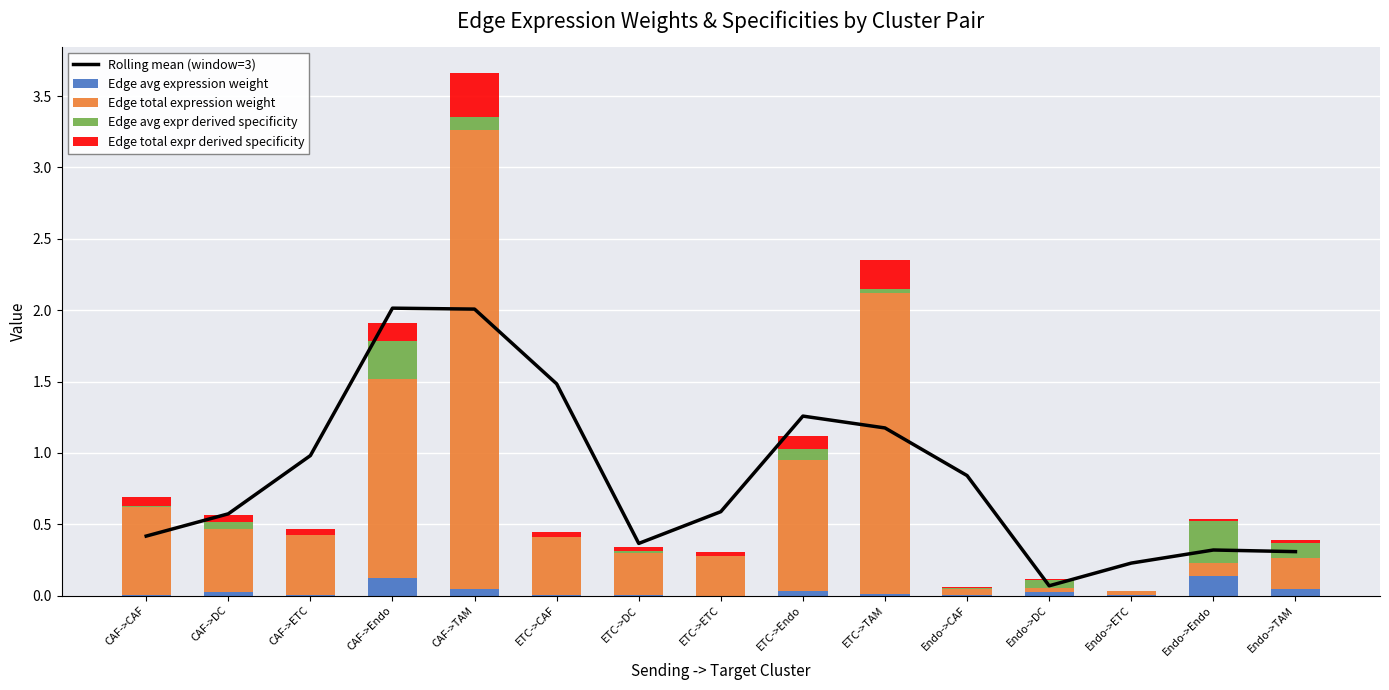

Reading left to right, transcribe all the data shown in this chart.

Rolling mean (window=3): 0.4	0.6	1.0	2.0	2.0	1.5	0.4	0.6	1.3	1.2	0.8	0.1	0.2	0.3	0.3
Edge avg expression weight: 0.0	0.0	0.0	0.1	0.0	0.0	0.0	0.0	0.0	0.0	0.0	0.0	0.0	0.1	0.0
Edge total expression weight: 0.6	0.4	0.4	1.4	3.2	0.4	0.3	0.3	0.9	2.1	0.0	0.0	0.0	0.1	0.2
Edge avg expr derived specificity: 0.0	0.0	0.0	0.3	0.1	0.0	0.0	0.0	0.1	0.0	0.0	0.1	0.0	0.3	0.1
Edge total expr derived specificity: 0.1	0.0	0.0	0.1	0.3	0.0	0.0	0.0	0.1	0.2	0.0	0.0	0.0	0.0	0.0